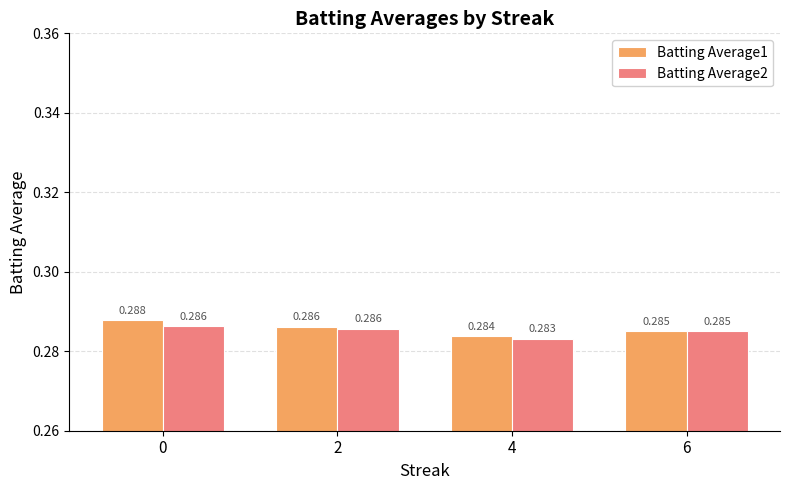

What is the total value across all series at 6?

0.6